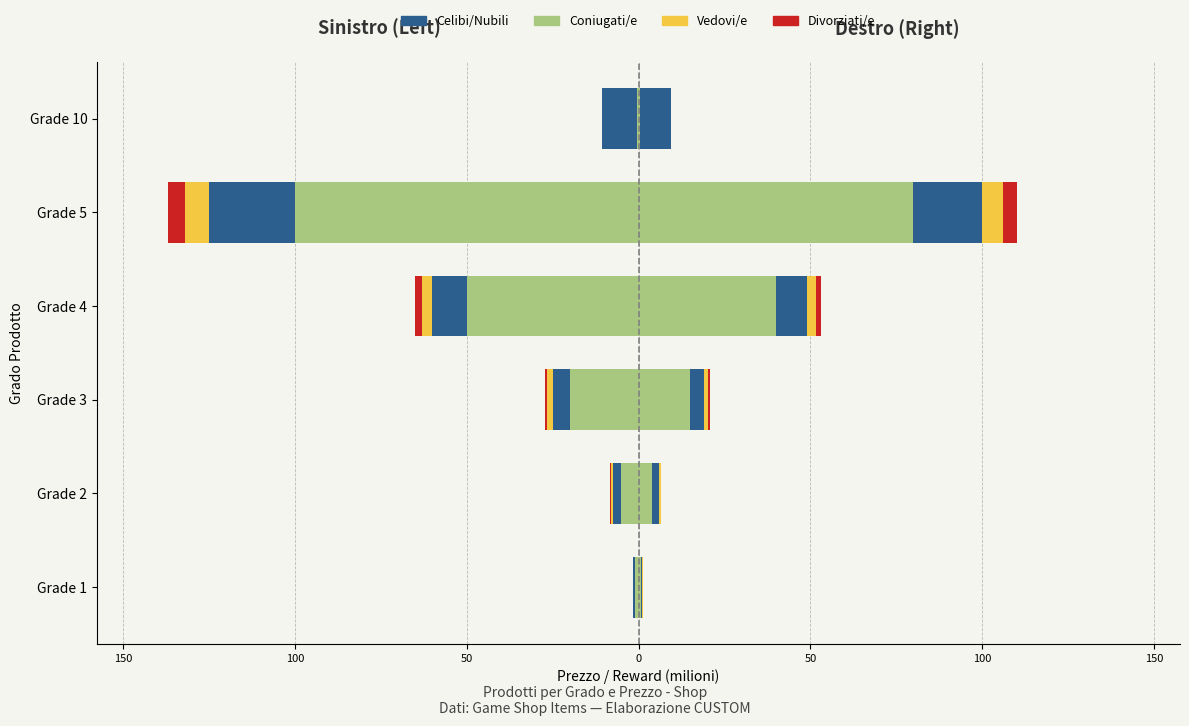

What is the total value across all series at Grade 5?

-137.0